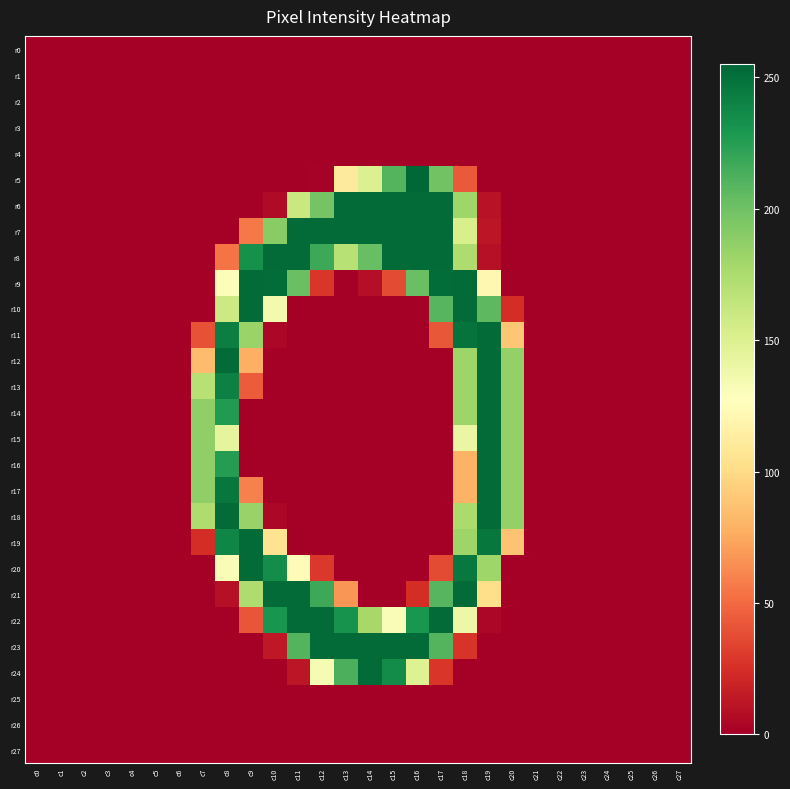

Reading left to right, list all the values displayed in this chart.

r0: c0=0	c1=0	c2=0	c3=0	c4=0	c5=0	c6=0	c7=0	c8=0	c9=0	c10=0	c11=0	c12=0	c13=0	c14=0	c15=0	c16=0	c17=0	c18=0	c19=0	c20=0	c21=0	c22=0	c23=0	c24=0	c25=0	c26=0	c27=0
r1: c0=0	c1=0	c2=0	c3=0	c4=0	c5=0	c6=0	c7=0	c8=0	c9=0	c10=0	c11=0	c12=0	c13=0	c14=0	c15=0	c16=0	c17=0	c18=0	c19=0	c20=0	c21=0	c22=0	c23=0	c24=0	c25=0	c26=0	c27=0
r2: c0=0	c1=0	c2=0	c3=0	c4=0	c5=0	c6=0	c7=0	c8=0	c9=0	c10=0	c11=0	c12=0	c13=0	c14=0	c15=0	c16=0	c17=0	c18=0	c19=0	c20=0	c21=0	c22=0	c23=0	c24=0	c25=0	c26=0	c27=0
r3: c0=0	c1=0	c2=0	c3=0	c4=0	c5=0	c6=0	c7=0	c8=0	c9=0	c10=0	c11=0	c12=0	c13=0	c14=0	c15=0	c16=0	c17=0	c18=0	c19=0	c20=0	c21=0	c22=0	c23=0	c24=0	c25=0	c26=0	c27=0
r4: c0=0	c1=0	c2=0	c3=0	c4=0	c5=0	c6=0	c7=0	c8=0	c9=0	c10=0	c11=0	c12=0	c13=0	c14=0	c15=0	c16=0	c17=0	c18=0	c19=0	c20=0	c21=0	c22=0	c23=0	c24=0	c25=0	c26=0	c27=0
r5: c0=0	c1=0	c2=0	c3=0	c4=0	c5=0	c6=0	c7=0	c8=0	c9=0	c10=0	c11=0	c12=1	c13=111	c14=150	c15=210	c16=255	c17=199	c18=43	c19=0	c20=0	c21=0	c22=0	c23=0	c24=0	c25=0	c26=0	c27=0
r6: c0=0	c1=0	c2=0	c3=0	c4=0	c5=0	c6=0	c7=0	c8=0	c9=0	c10=6	c11=161	c12=198	c13=253	c14=253	c15=253	c16=253	c17=253	c18=181	c19=10	c20=0	c21=0	c22=0	c23=0	c24=0	c25=0	c26=0	c27=0
r7: c0=0	c1=0	c2=0	c3=0	c4=0	c5=0	c6=0	c7=0	c8=0	c9=56	c10=190	c11=253	c12=253	c13=253	c14=253	c15=253	c16=253	c17=253	c18=153	c19=12	c20=0	c21=0	c22=0	c23=0	c24=0	c25=0	c26=0	c27=0
r8: c0=0	c1=0	c2=0	c3=0	c4=0	c5=0	c6=0	c7=0	c8=54	c9=233	c10=253	c11=253	c12=218	c13=170	c14=203	c15=253	c16=253	c17=253	c18=174	c19=9	c20=0	c21=0	c22=0	c23=0	c24=0	c25=0	c26=0	c27=0
r9: c0=0	c1=0	c2=0	c3=0	c4=0	c5=0	c6=0	c7=0	c8=130	c9=253	c10=252	c11=202	c12=28	c13=0	c14=8	c15=37	c16=202	c17=252	c18=253	c19=121	c20=0	c21=0	c22=0	c23=0	c24=0	c25=0	c26=0	c27=0
r10: c0=0	c1=0	c2=0	c3=0	c4=0	c5=0	c6=0	c7=0	c8=159	c9=253	c10=135	c11=0	c12=0	c13=0	c14=0	c15=0	c16=0	c17=209	c18=253	c19=207	c20=24	c21=0	c22=0	c23=0	c24=0	c25=0	c26=0	c27=0
r11: c0=0	c1=0	c2=0	c3=0	c4=0	c5=0	c6=0	c7=40	c8=243	c9=183	c10=4	c11=0	c12=0	c13=0	c14=0	c15=0	c16=0	c17=42	c18=249	c19=253	c20=89	c21=0	c22=0	c23=0	c24=0	c25=0	c26=0	c27=0
r12: c0=0	c1=0	c2=0	c3=0	c4=0	c5=0	c6=0	c7=84	c8=253	c9=78	c10=0	c11=0	c12=0	c13=0	c14=0	c15=0	c16=0	c17=0	c18=182	c19=253	c20=186	c21=0	c22=0	c23=0	c24=0	c25=0	c26=0	c27=0
r13: c0=0	c1=0	c2=0	c3=0	c4=0	c5=0	c6=0	c7=170	c8=242	c9=44	c10=0	c11=0	c12=0	c13=0	c14=0	c15=0	c16=0	c17=0	c18=182	c19=253	c20=186	c21=0	c22=0	c23=0	c24=0	c25=0	c26=0	c27=0
r14: c0=0	c1=0	c2=0	c3=0	c4=0	c5=0	c6=0	c7=187	c8=227	c9=0	c10=0	c11=0	c12=0	c13=0	c14=0	c15=0	c16=0	c17=0	c18=182	c19=253	c20=186	c21=0	c22=0	c23=0	c24=0	c25=0	c26=0	c27=0
r15: c0=0	c1=0	c2=0	c3=0	c4=0	c5=0	c6=0	c7=187	c8=144	c9=0	c10=0	c11=0	c12=0	c13=0	c14=0	c15=0	c16=0	c17=0	c18=141	c19=253	c20=186	c21=0	c22=0	c23=0	c24=0	c25=0	c26=0	c27=0
r16: c0=0	c1=0	c2=0	c3=0	c4=0	c5=0	c6=0	c7=187	c8=226	c9=0	c10=0	c11=0	c12=0	c13=0	c14=0	c15=0	c16=0	c17=0	c18=79	c19=253	c20=186	c21=0	c22=0	c23=0	c24=0	c25=0	c26=0	c27=0
r17: c0=0	c1=0	c2=0	c3=0	c4=0	c5=0	c6=0	c7=187	c8=247	c9=59	c10=0	c11=0	c12=0	c13=0	c14=0	c15=0	c16=0	c17=0	c18=79	c19=253	c20=186	c21=0	c22=0	c23=0	c24=0	c25=0	c26=0	c27=0
r18: c0=0	c1=0	c2=0	c3=0	c4=0	c5=0	c6=0	c7=174	c8=253	c9=184	c10=4	c11=0	c12=0	c13=0	c14=0	c15=0	c16=0	c17=0	c18=176	c19=253	c20=186	c21=0	c22=0	c23=0	c24=0	c25=0	c26=0	c27=0
r19: c0=0	c1=0	c2=0	c3=0	c4=0	c5=0	c6=0	c7=24	c8=239	c9=253	c10=105	c11=0	c12=0	c13=0	c14=0	c15=0	c16=0	c17=0	c18=182	c19=247	c20=87	c21=0	c22=0	c23=0	c24=0	c25=0	c26=0	c27=0
r20: c0=0	c1=0	c2=0	c3=0	c4=0	c5=0	c6=0	c7=0	c8=131	c9=253	c10=235	c11=125	c12=29	c13=0	c14=0	c15=0	c16=0	c17=37	c18=246	c19=181	c20=0	c21=0	c22=0	c23=0	c24=0	c25=0	c26=0	c27=0
r21: c0=0	c1=0	c2=0	c3=0	c4=0	c5=0	c6=0	c7=0	c8=9	c9=174	c10=253	c11=253	c12=218	c13=67	c14=0	c15=0	c16=24	c17=209	c18=253	c19=102	c20=0	c21=0	c22=0	c23=0	c24=0	c25=0	c26=0	c27=0
r22: c0=0	c1=0	c2=0	c3=0	c4=0	c5=0	c6=0	c7=0	c8=0	c9=41	c10=231	c11=253	c12=253	c13=232	c14=178	c15=131	c16=230	c17=253	c18=139	c19=4	c20=0	c21=0	c22=0	c23=0	c24=0	c25=0	c26=0	c27=0
r23: c0=0	c1=0	c2=0	c3=0	c4=0	c5=0	c6=0	c7=0	c8=0	c9=0	c10=13	c11=210	c12=253	c13=253	c14=253	c15=253	c16=253	c17=210	c18=27	c19=0	c20=0	c21=0	c22=0	c23=0	c24=0	c25=0	c26=0	c27=0
r24: c0=0	c1=0	c2=0	c3=0	c4=0	c5=0	c6=0	c7=0	c8=0	c9=0	c10=0	c11=12	c12=133	c13=213	c14=253	c15=236	c16=149	c17=28	c18=0	c19=0	c20=0	c21=0	c22=0	c23=0	c24=0	c25=0	c26=0	c27=0
r25: c0=0	c1=0	c2=0	c3=0	c4=0	c5=0	c6=0	c7=0	c8=0	c9=0	c10=0	c11=0	c12=0	c13=0	c14=0	c15=0	c16=0	c17=0	c18=0	c19=0	c20=0	c21=0	c22=0	c23=0	c24=0	c25=0	c26=0	c27=0
r26: c0=0	c1=0	c2=0	c3=0	c4=0	c5=0	c6=0	c7=0	c8=0	c9=0	c10=0	c11=0	c12=0	c13=0	c14=0	c15=0	c16=0	c17=0	c18=0	c19=0	c20=0	c21=0	c22=0	c23=0	c24=0	c25=0	c26=0	c27=0
r27: c0=0	c1=0	c2=0	c3=0	c4=0	c5=0	c6=0	c7=0	c8=0	c9=0	c10=0	c11=0	c12=0	c13=0	c14=0	c15=0	c16=0	c17=0	c18=0	c19=0	c20=0	c21=0	c22=0	c23=0	c24=0	c25=0	c26=0	c27=0